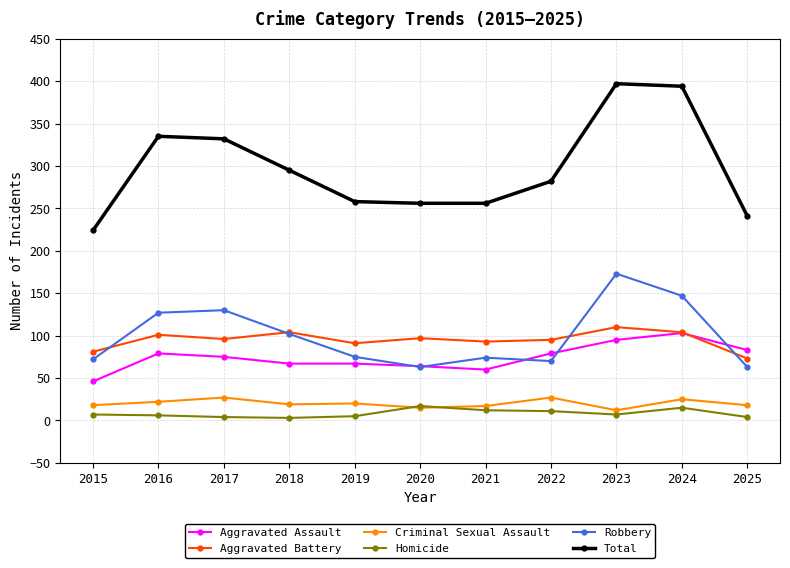

Between 2018 and 2024, which series saw the biggest shift?

Total